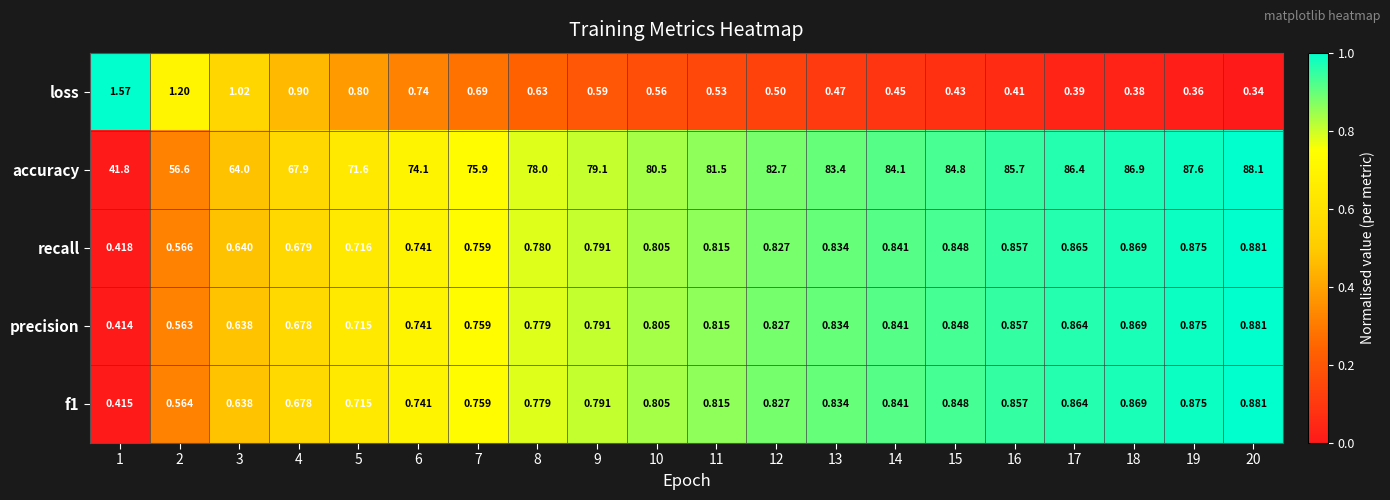

Which series has the largest total across all categories?

accuracy